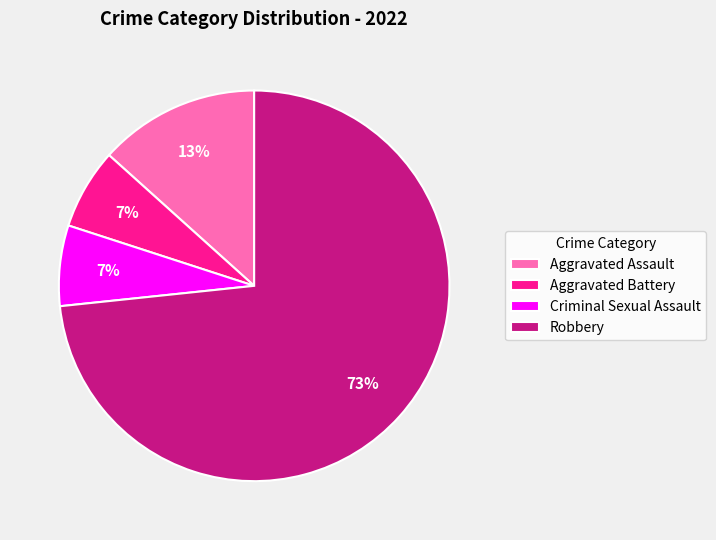

How many slices are in this pie chart?

4